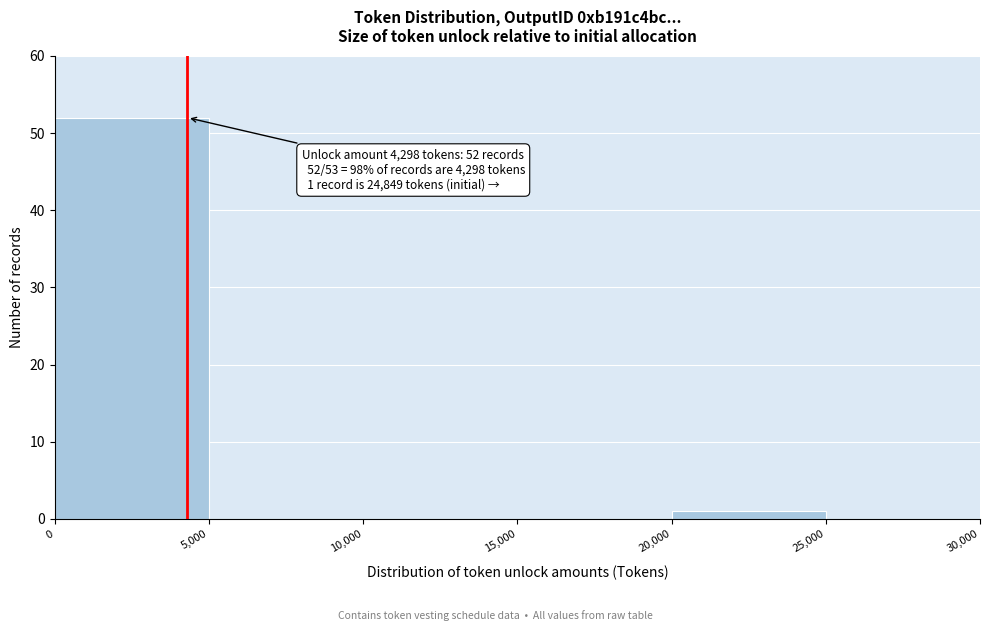

Over which range of the x-axis is the bar tallest?

0 to 5,000